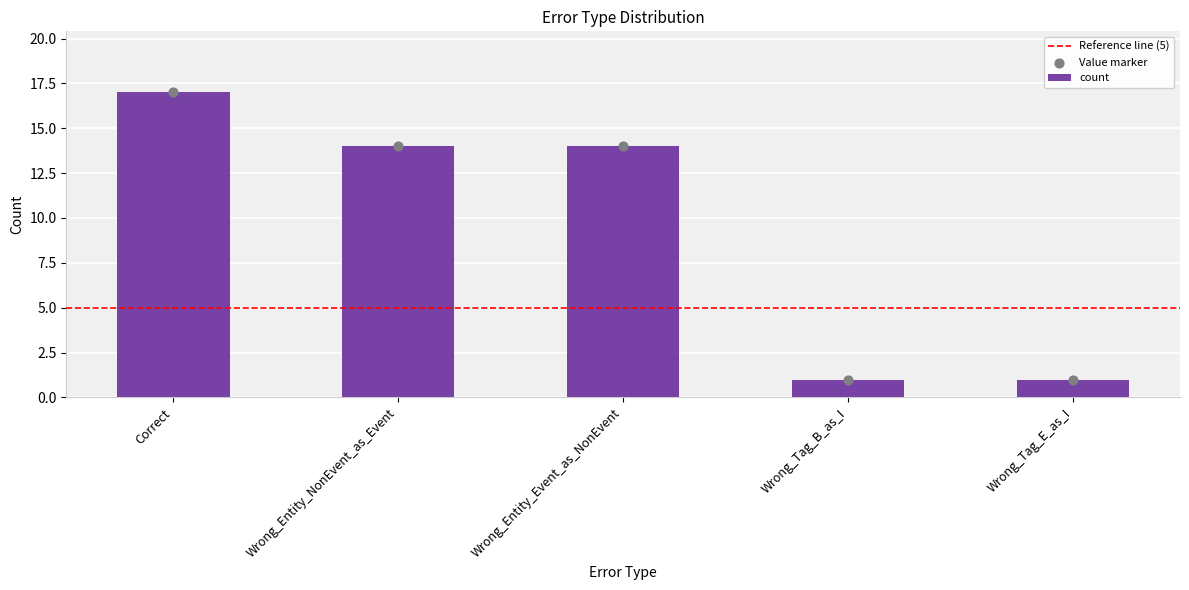

Between Correct and Wrong_Entity_NonEvent_as_Event, which is larger?

Correct